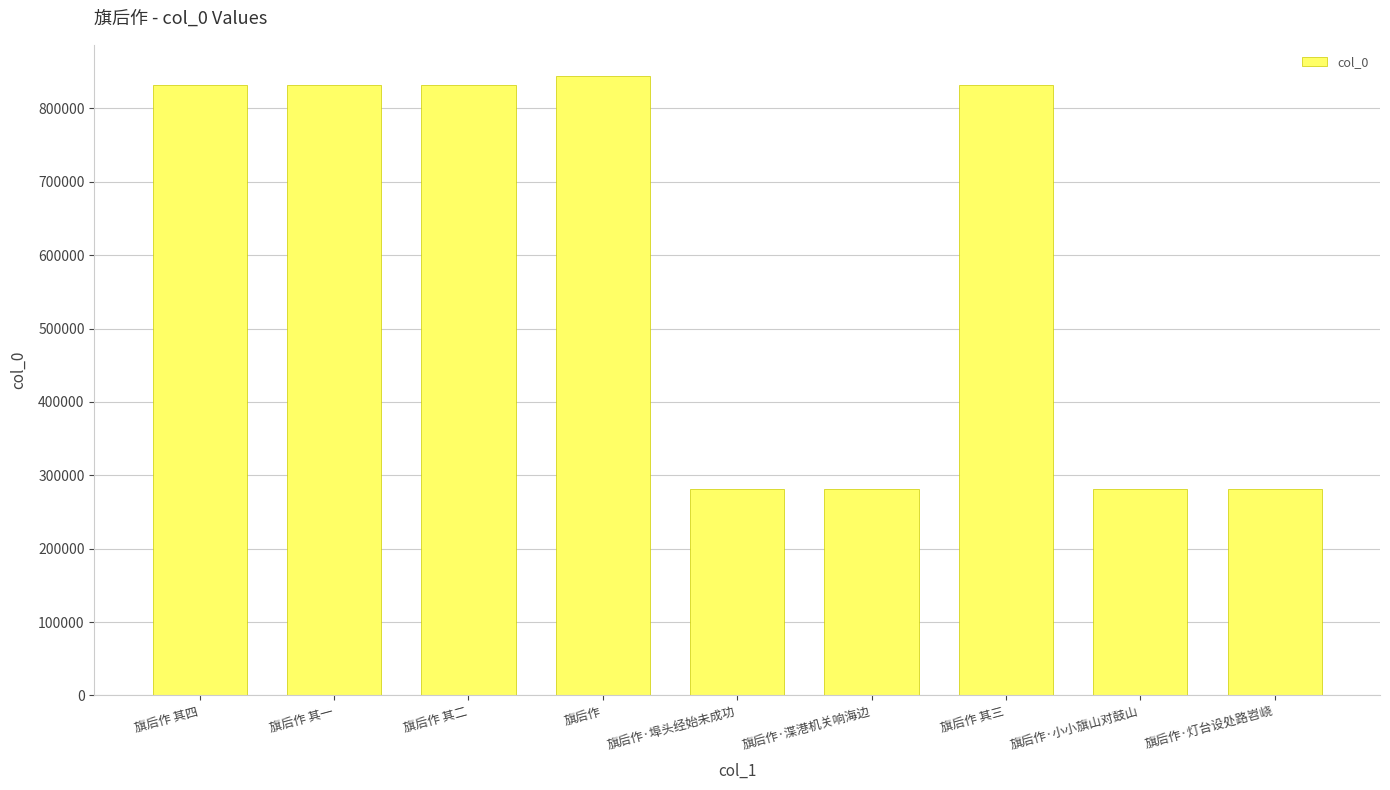

Approximately how many times larger is the value at 旗后作·灯台设处路岧峣 compared to 旗后作·小小旗山对鼓山?

1.0